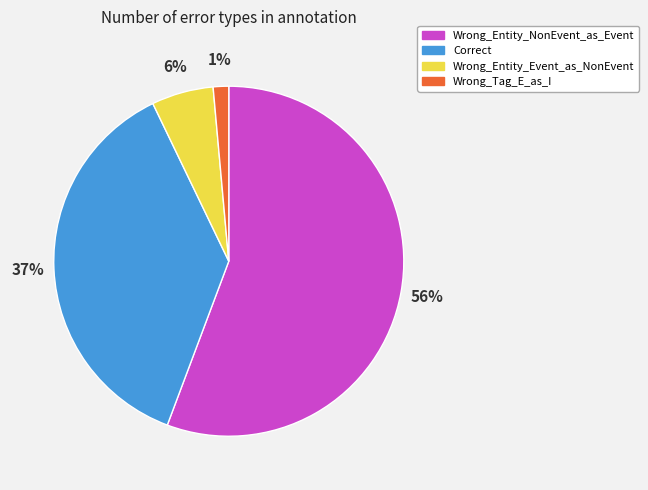

Which category accounts for the majority?

Wrong_Entity_NonEvent_as_Event